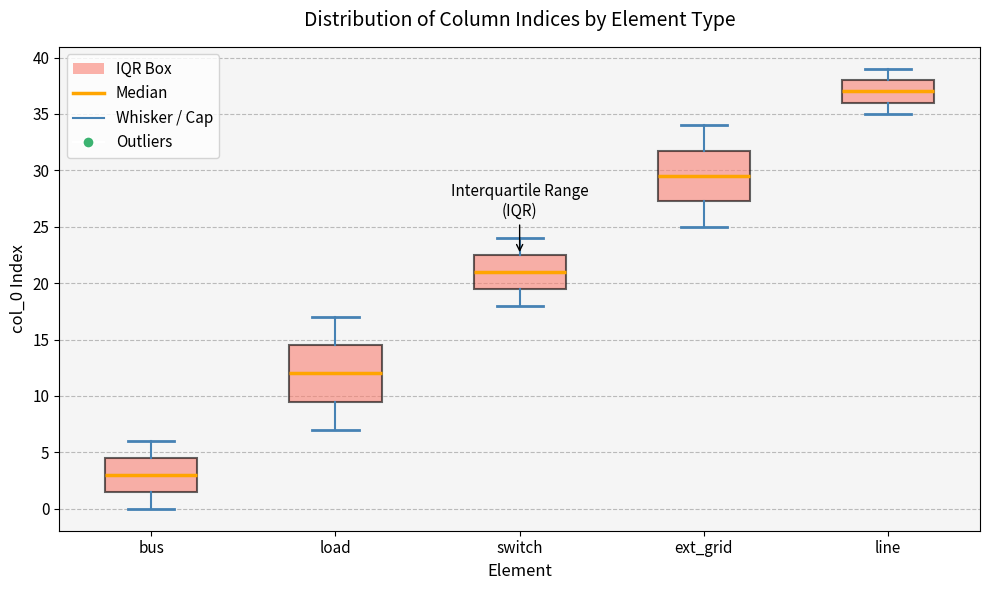

Where is the upper edge of the box for switch on the y-axis? The values are not printed on the chart, so give them approximately, as read against the axis.

22.5